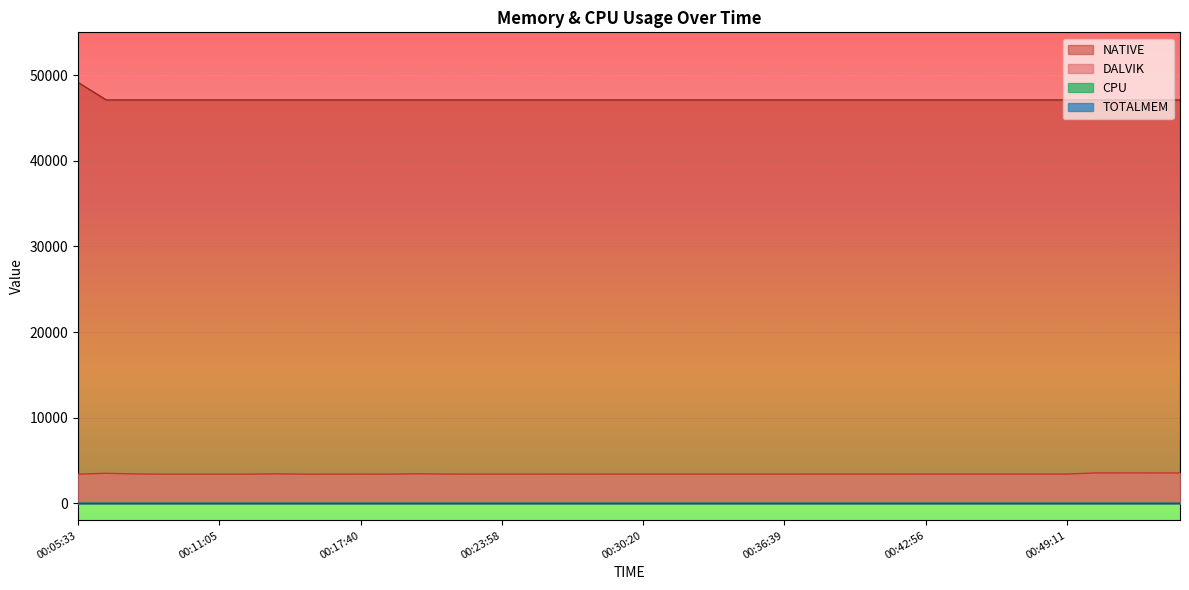

What is the greatest value displayed?

49152.0